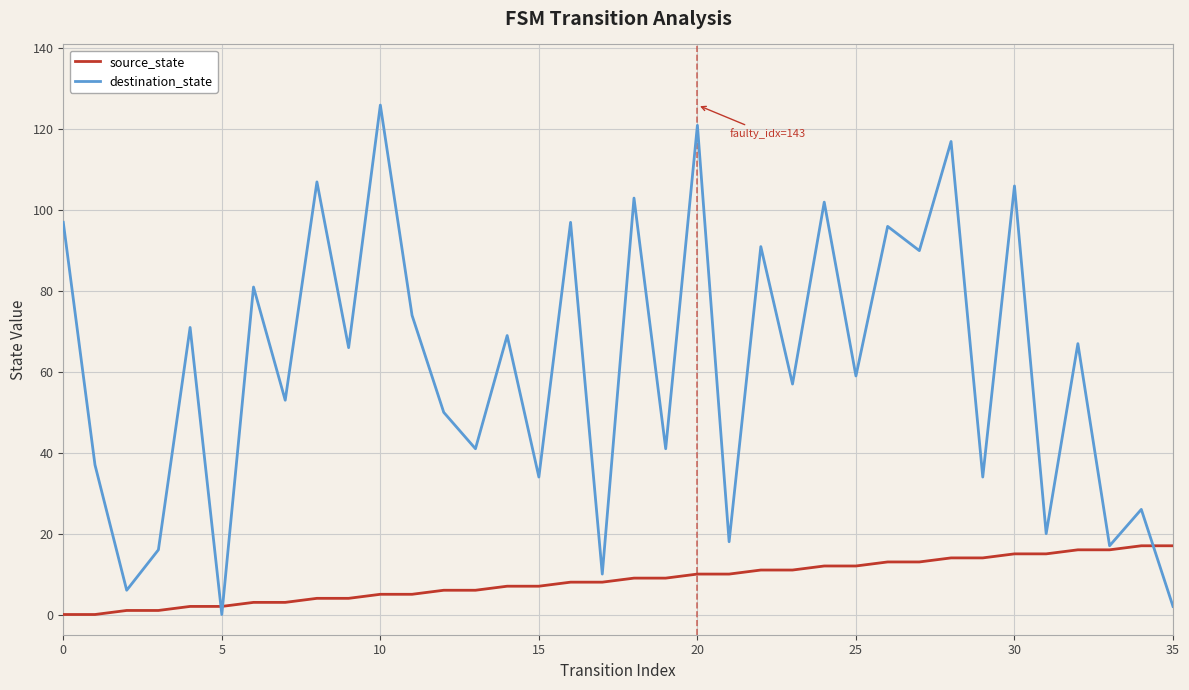

What is the maximum value for destination_state?

126